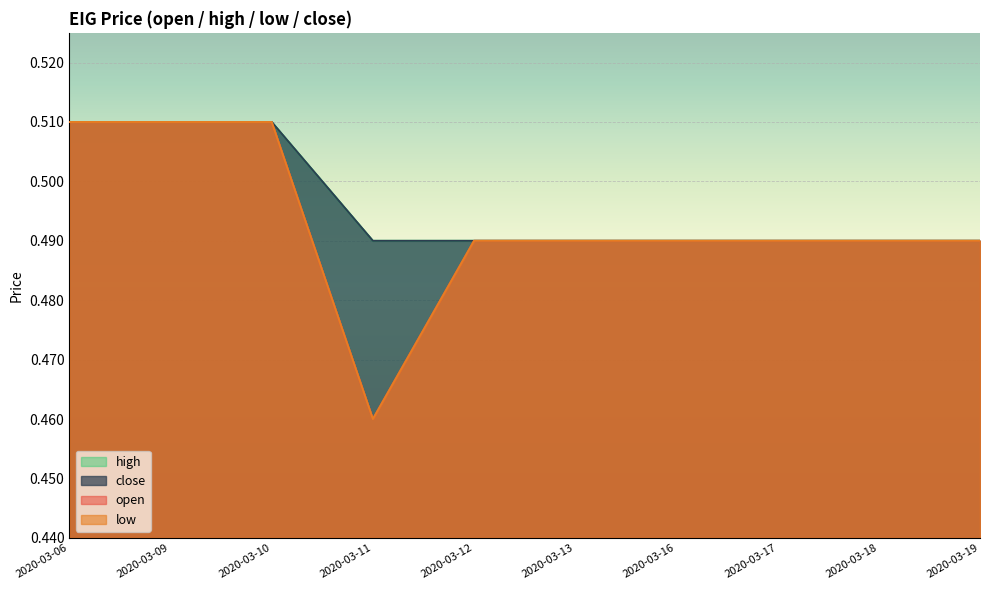

What is the value of the open point at the 9th from the left?

0.5